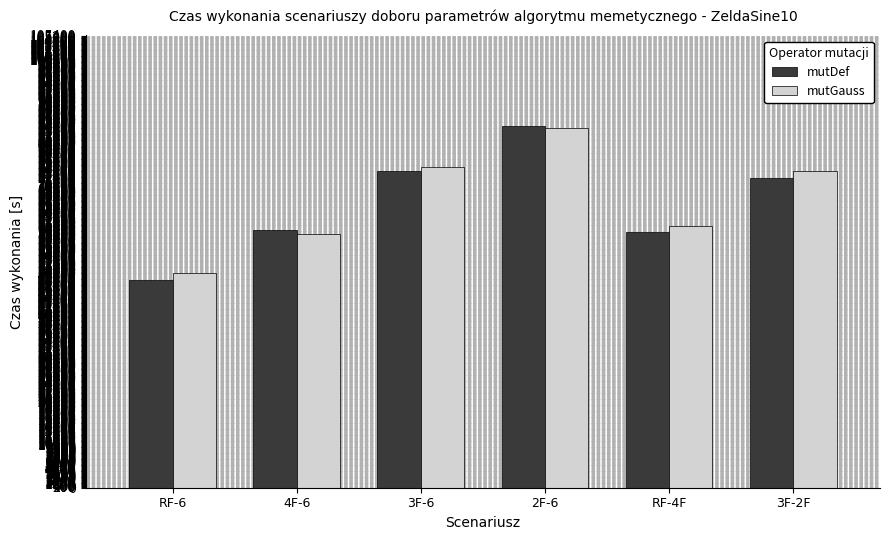

What is the total value across all series at RF-6?

98603